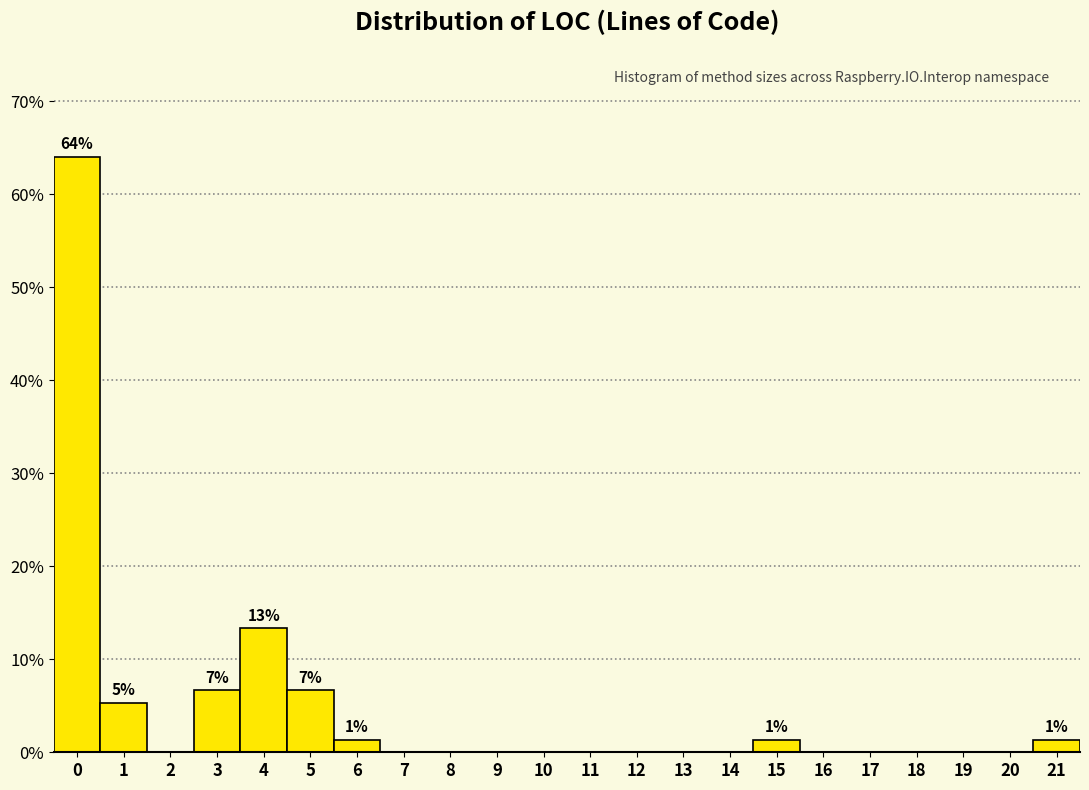

Reading right to left, extract all data points from this chart.

21=1.3	20=0.0	19=0.0	18=0.0	17=0.0	16=0.0	15=1.3	14=0.0	13=0.0	12=0.0	11=0.0	10=0.0	9=0.0	8=0.0	7=0.0	6=1.3	5=6.7	4=13.3	3=6.7	2=0.0	1=5.3	0=64.0